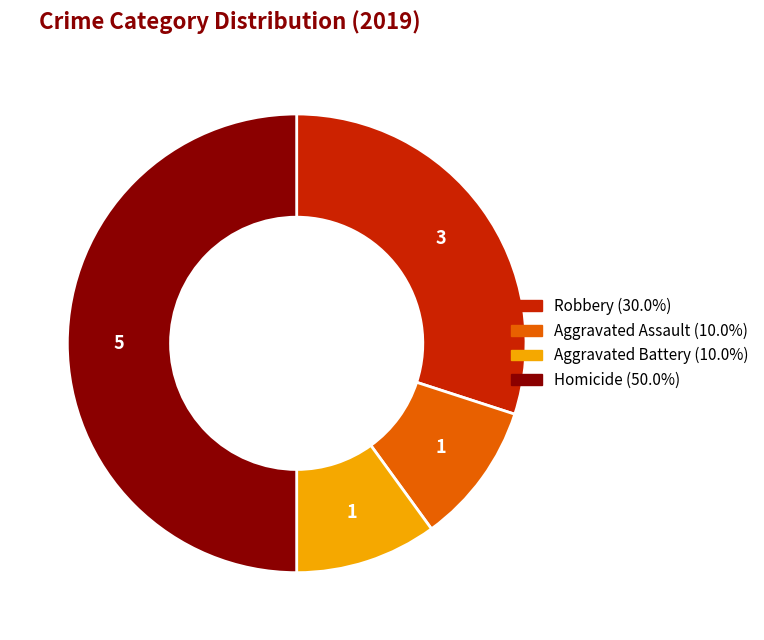

Combined, do Homicide and Aggravated Assault account for over 50%?

Yes